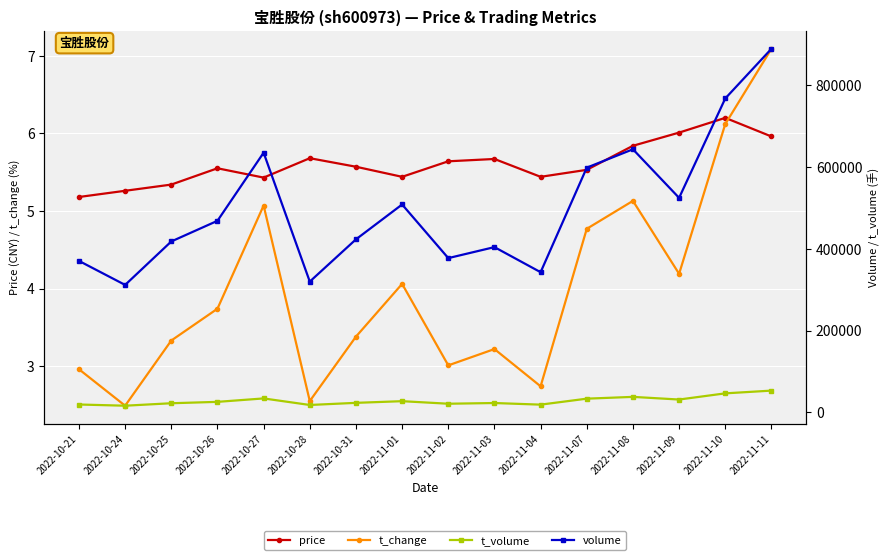

At which category does price reach its first local peak?

2022-10-26